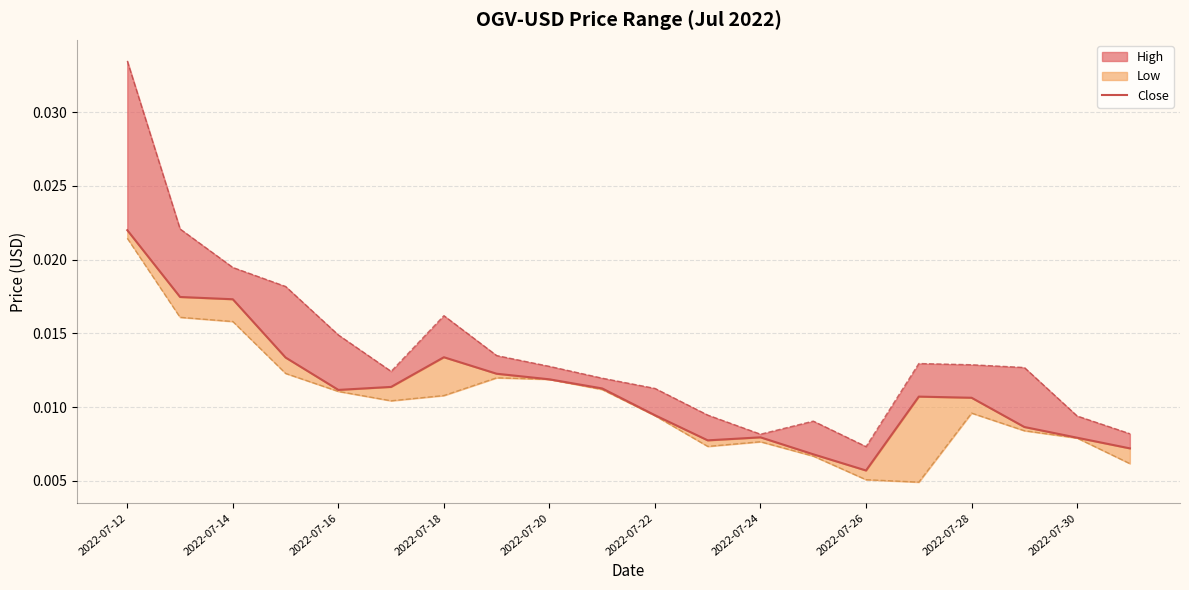

The value at 2022-07-30 is 0.0. True or false?

False